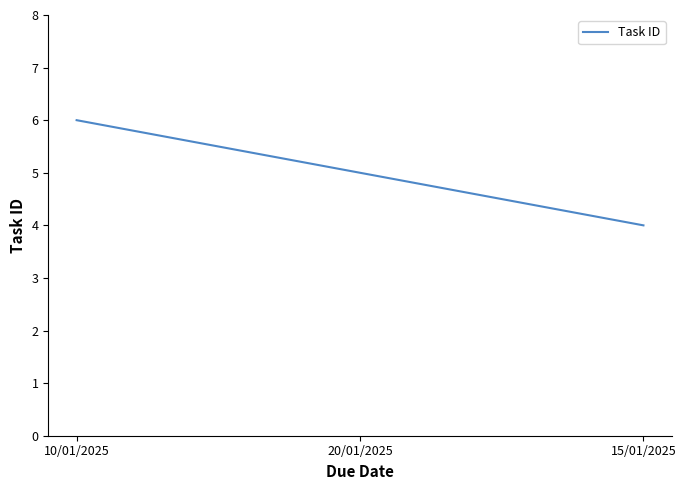

Between 20/01/2025 and 15/01/2025, which is larger?

20/01/2025